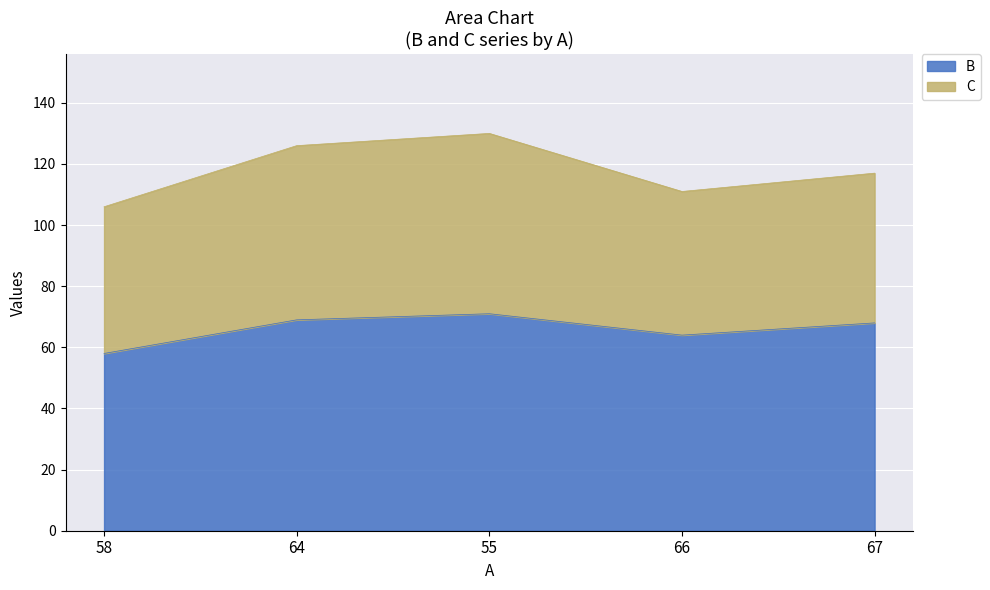

What is the value of the 2nd point from the left?

69